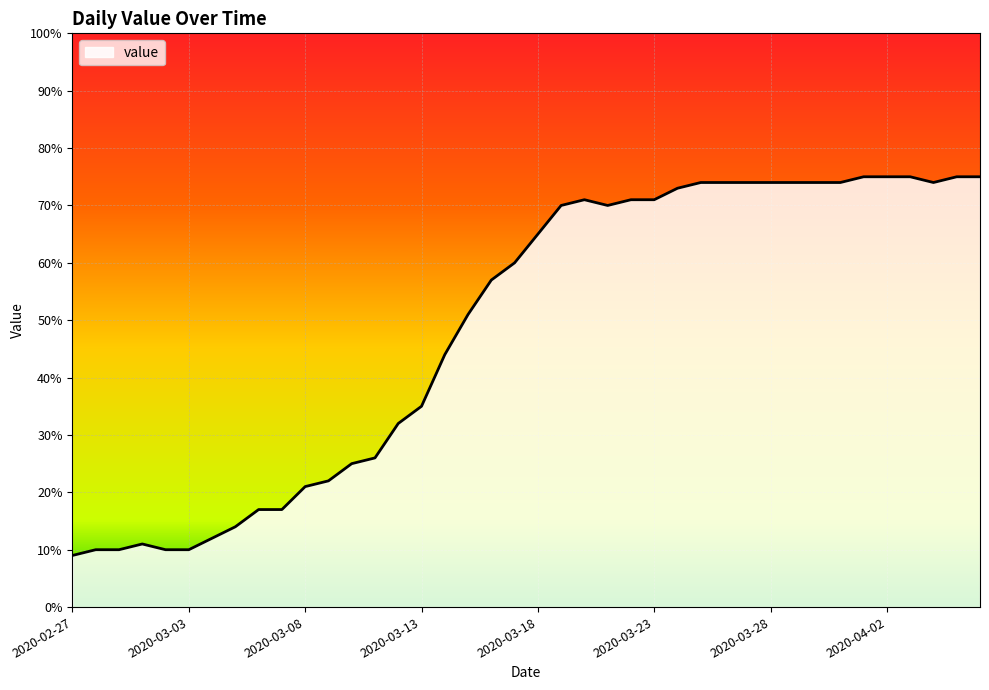

What is the maximum value shown in the chart?

75.0